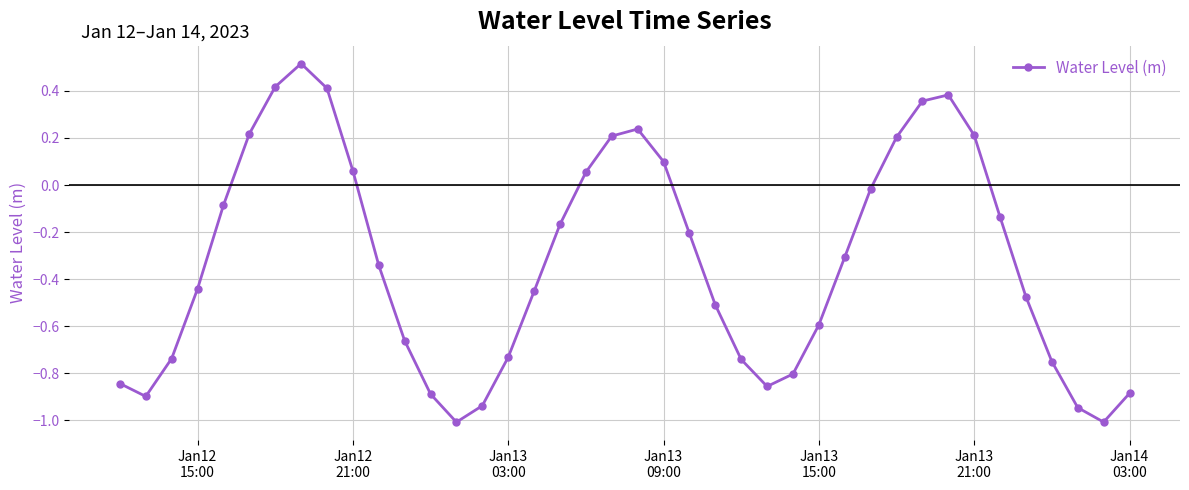

How many values are above zero?

13